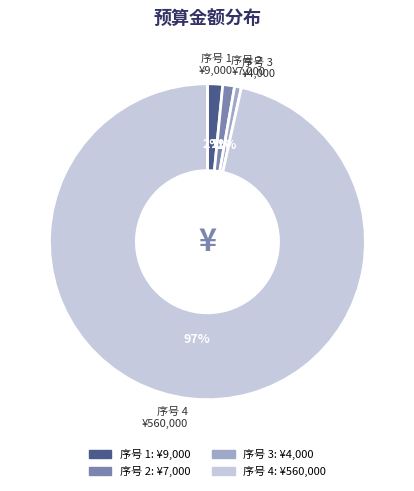

To the nearest percent, what is the average slice percentage?

25%